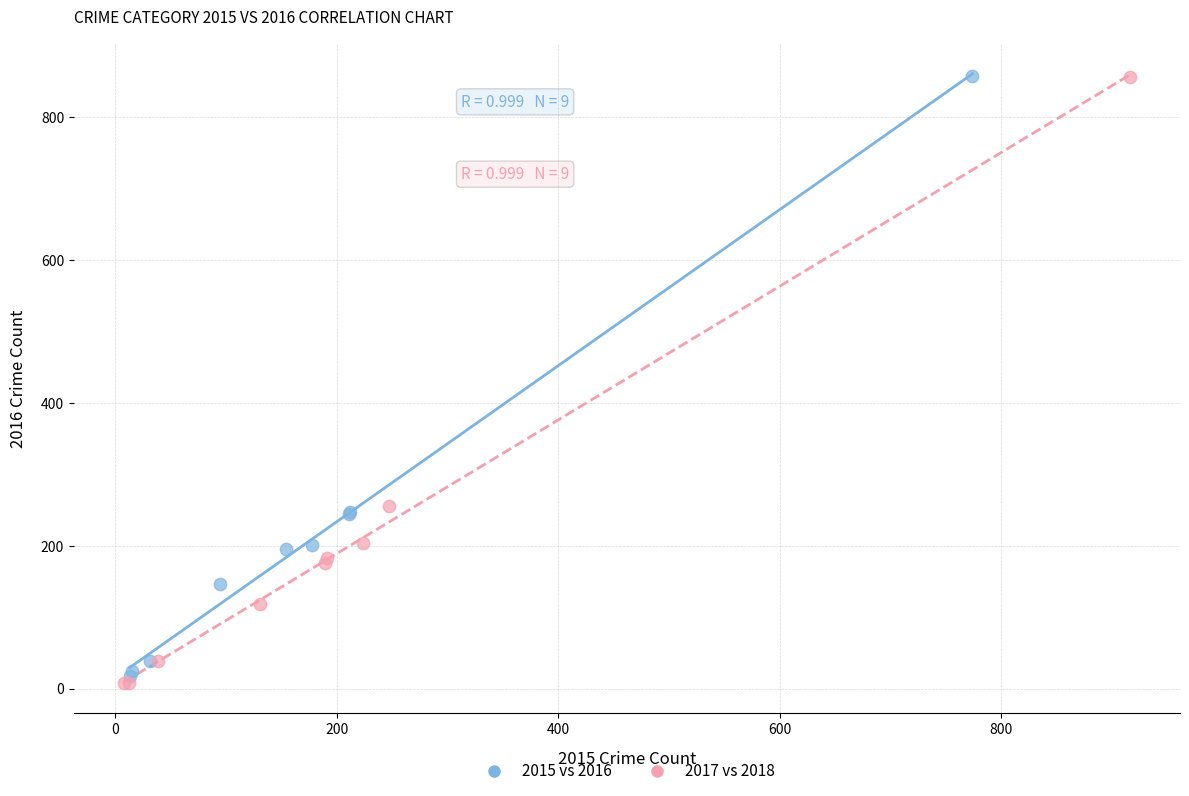

Which series has the largest Y range (max minus min)?

2017 vs 2018